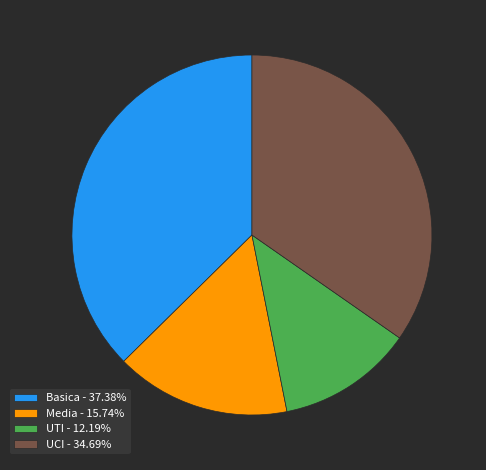

What is the largest slice in the pie chart?

Basica